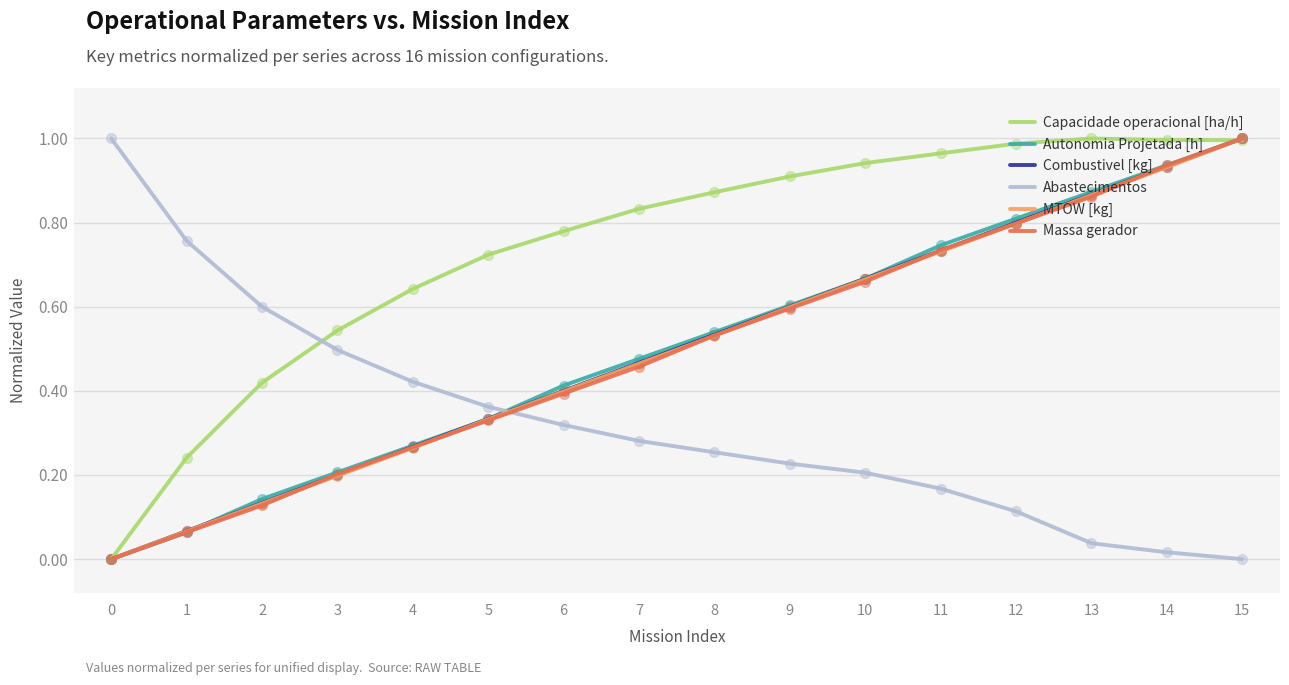

How many intersections are there between Abastecimentos and Massa gerador?

1